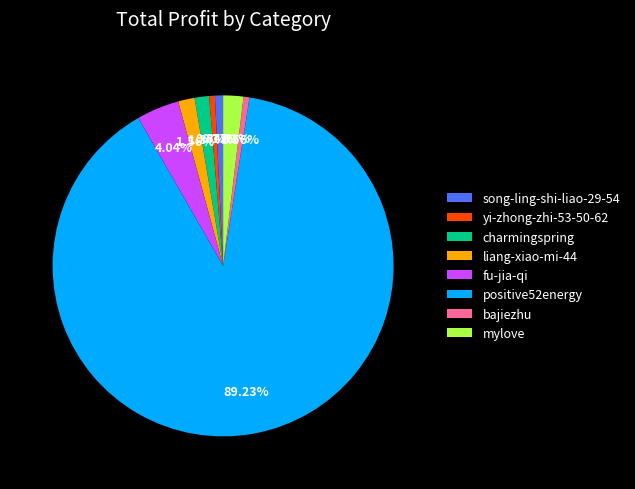

What percentage is NOT represented by yi-zhong-zhi-53-50-62?

99.5%